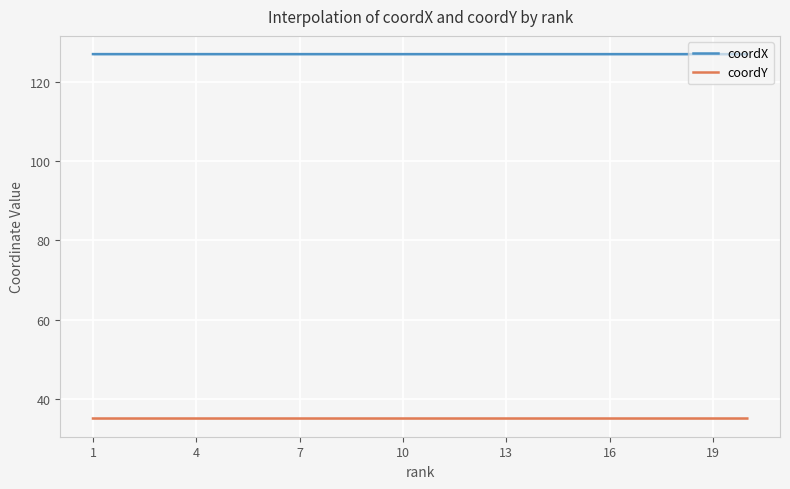

What is the total value across all series at 13?

162.1